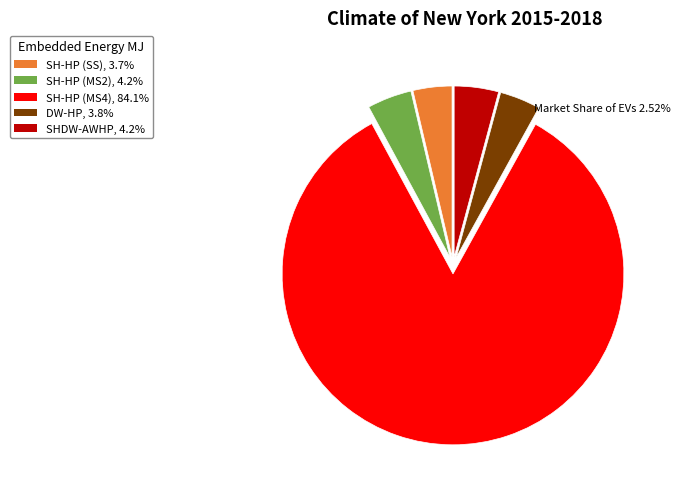

Is there a majority slice in this chart?

Yes